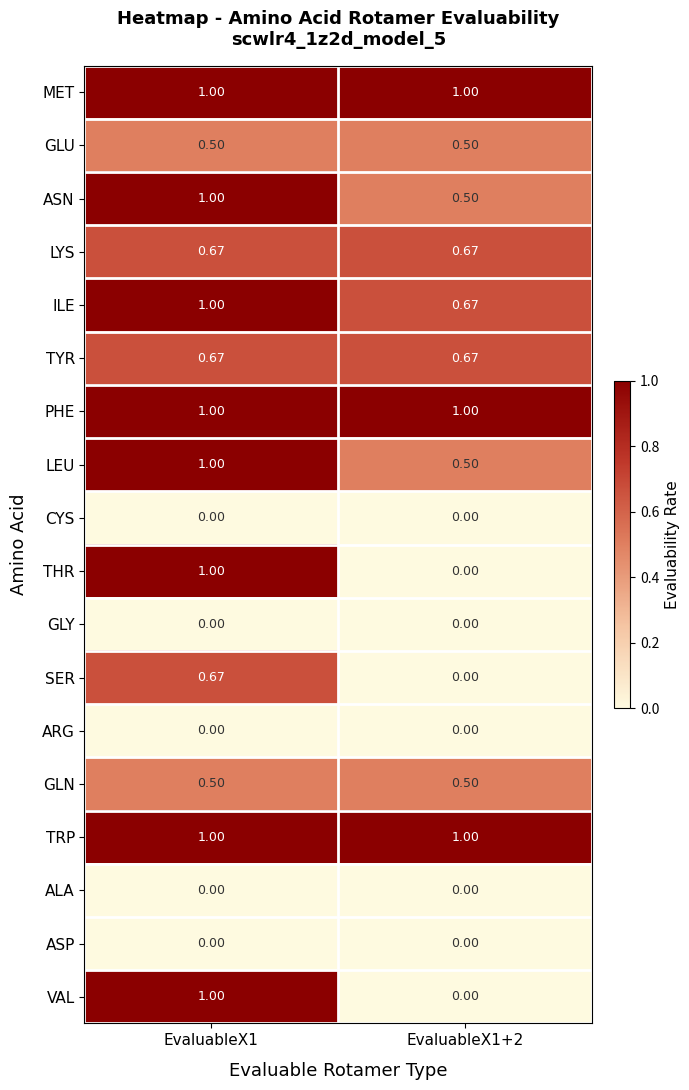

What is the greatest value displayed?

1.0